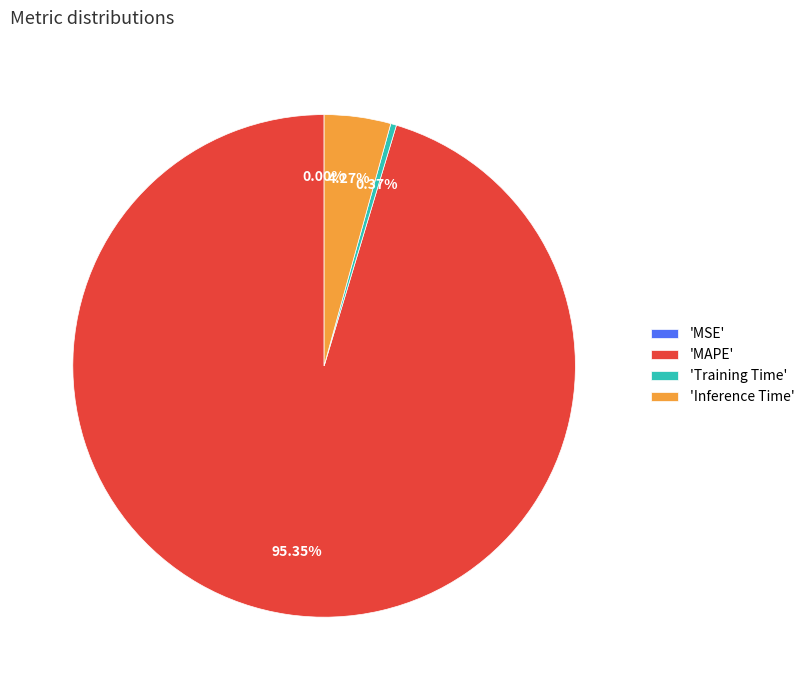

What is the largest slice in the pie chart?

'MAPE'